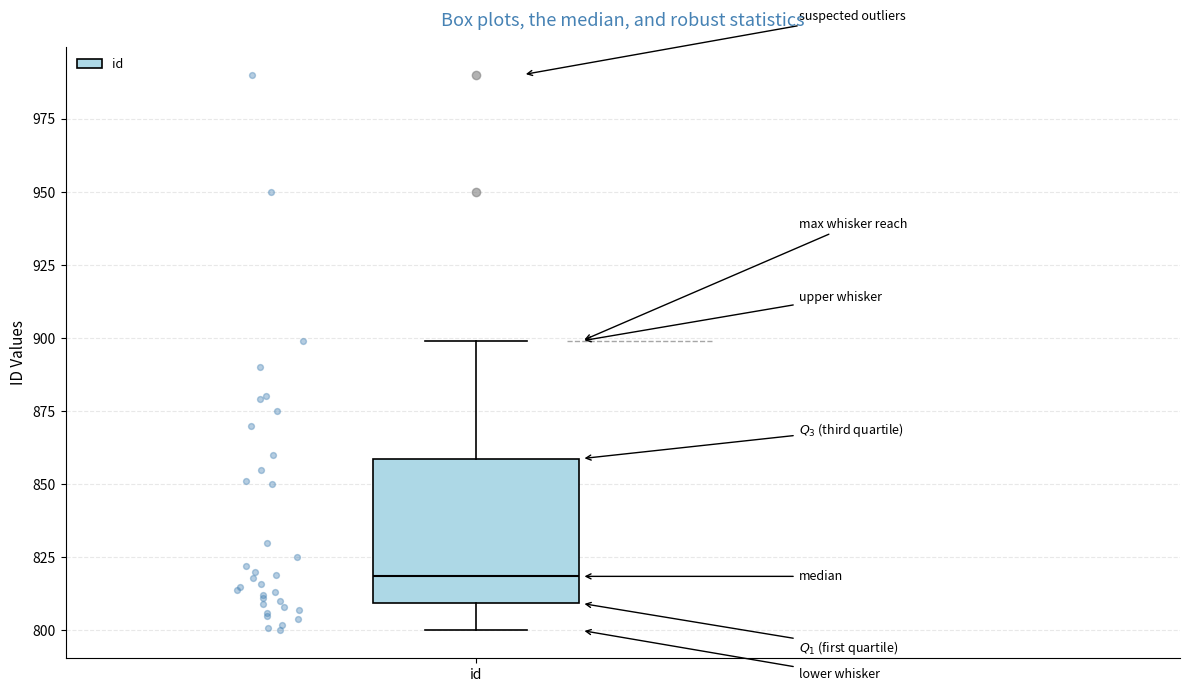

Read this box plot against the y-axis: the position of the median line, the range covered by the box, and the ends of both whiskers. The values are not printed on the chart, so give them approximately, as read against the axis.

median 820, box 810 to 860, whiskers 800 to 900